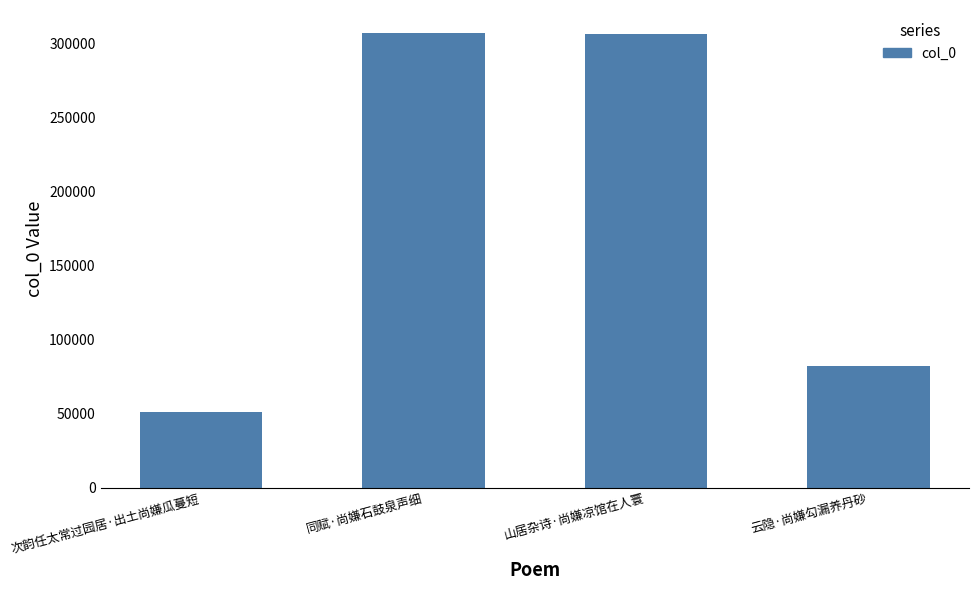

What position from the right is 同赋·尚嫌石鼓泉声细?

3